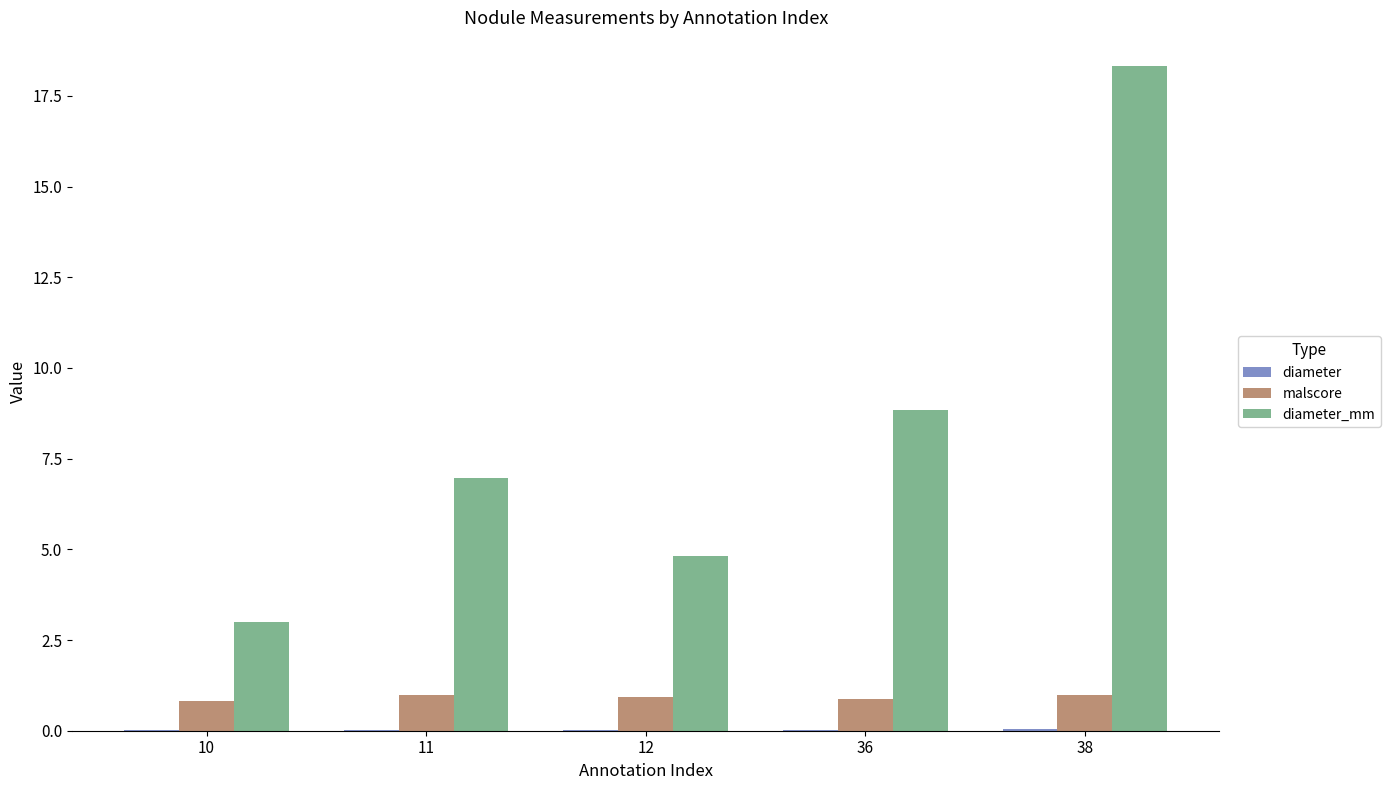

At which category does the chart reach its peak across all series?

38